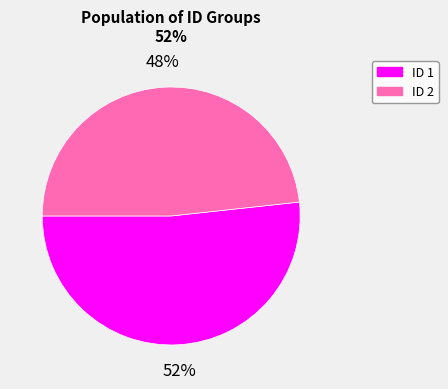

Is there any slice that represents more than half of the pie?

Yes